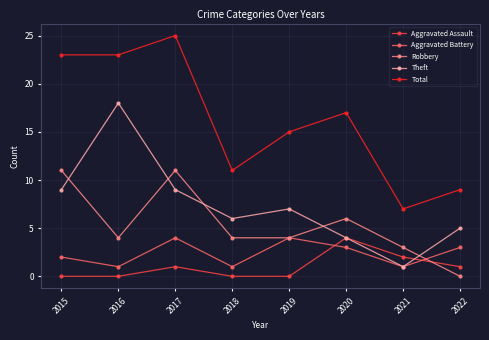

What is the maximum value for Aggravated Assault?

4